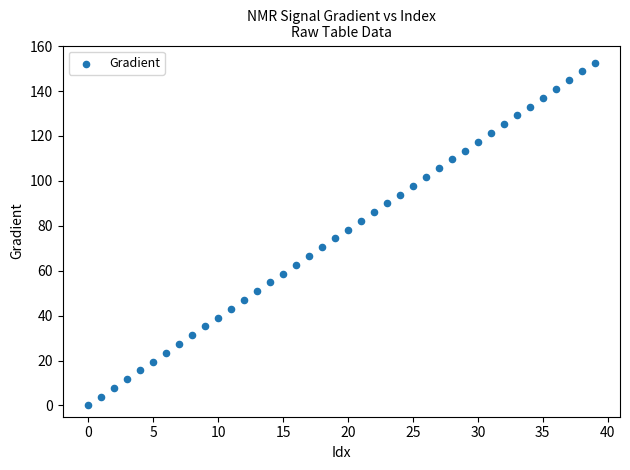

What is the range of Y values (max minus min)?

152.6